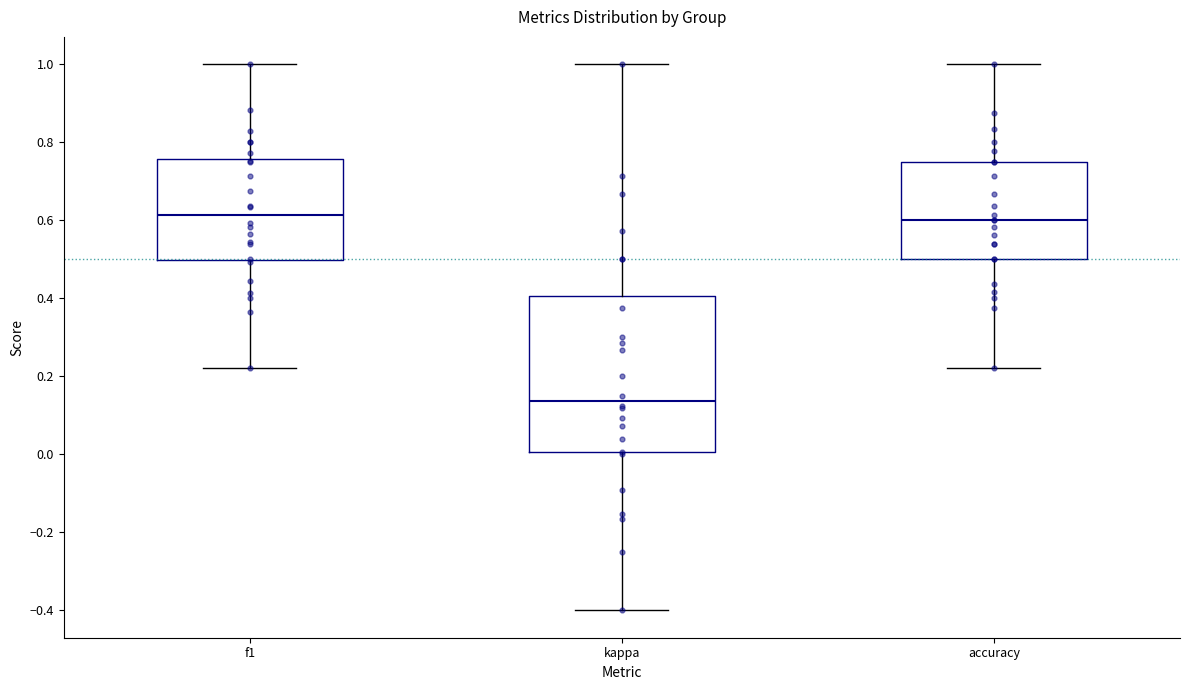

Which box has the lowest median line?

kappa